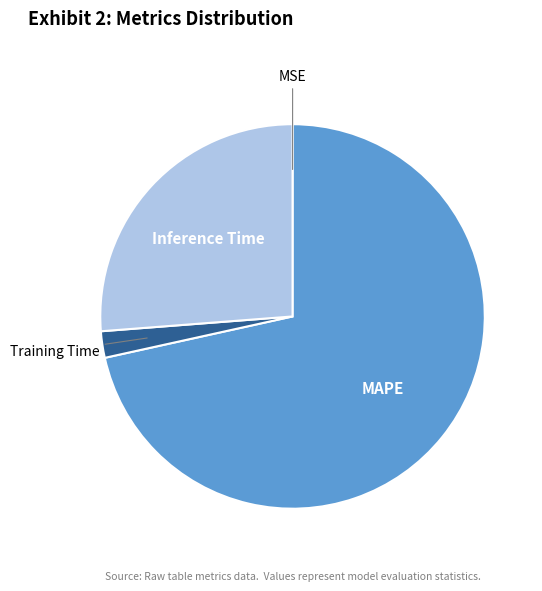

Approximately how many times larger is the value at Inference Time compared to Training Time?

11.8